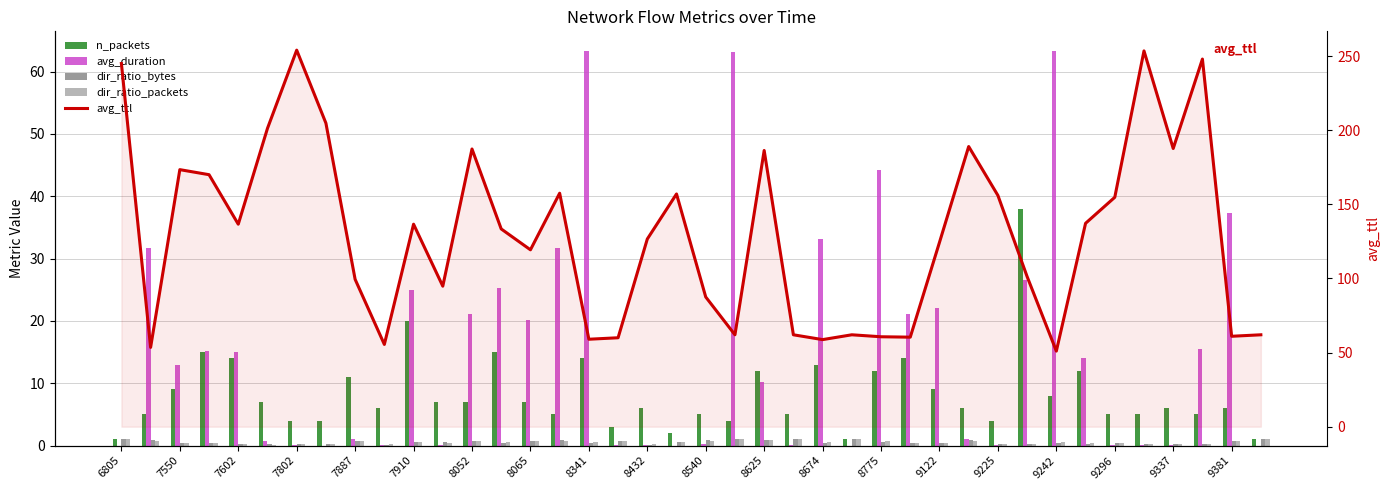

True or false: avg_ttl has a value of 61.0 at 9381.

True